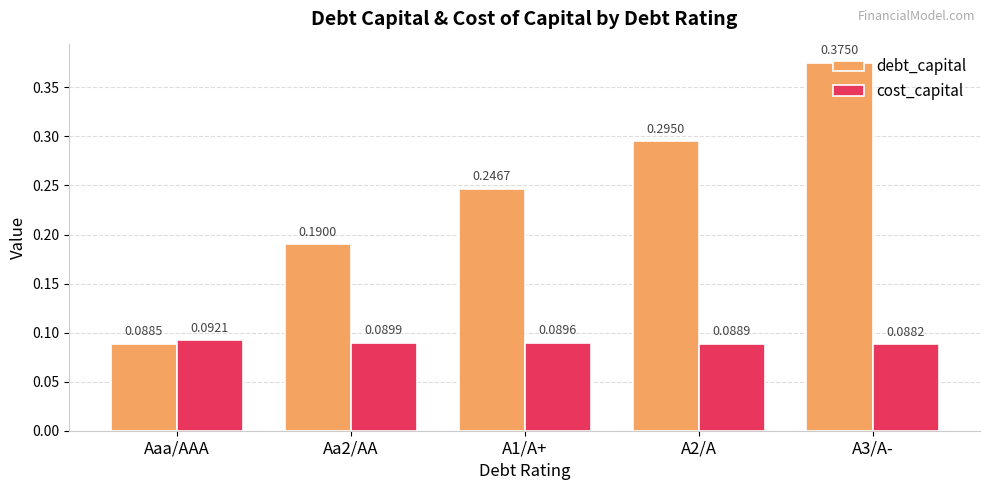

Which series has the largest range (max minus min)?

debt_capital